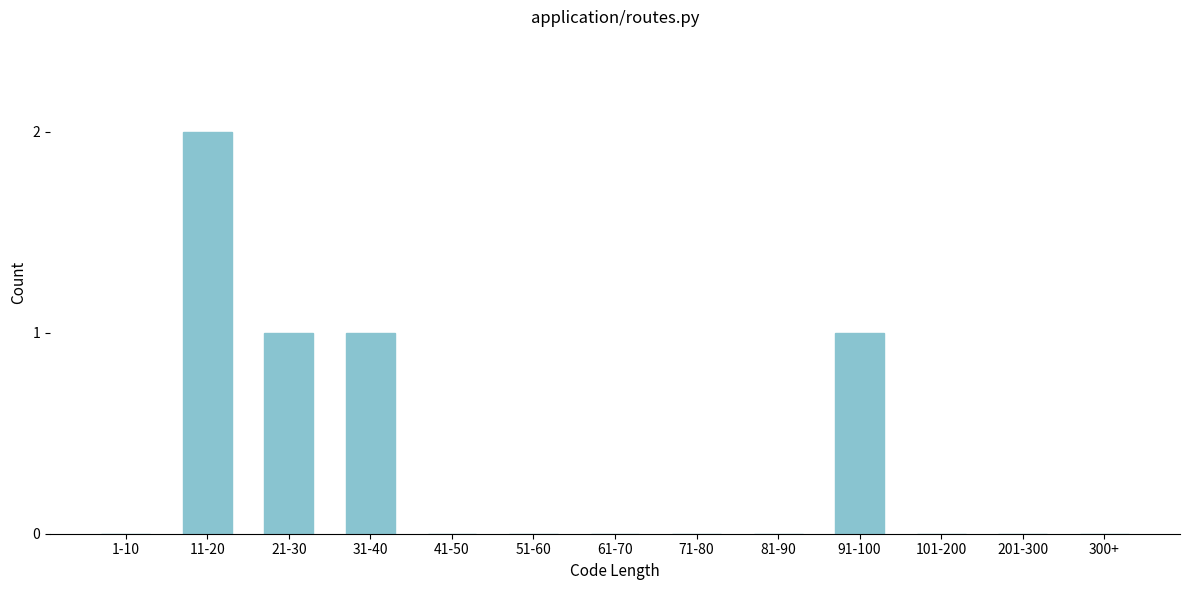

Reading left to right, what are all the values shown in this chart?

1-10=0	11-20=2	21-30=1	31-40=1	41-50=0	51-60=0	61-70=0	71-80=0	81-90=0	91-100=1	101-200=0	201-300=0	300+=0